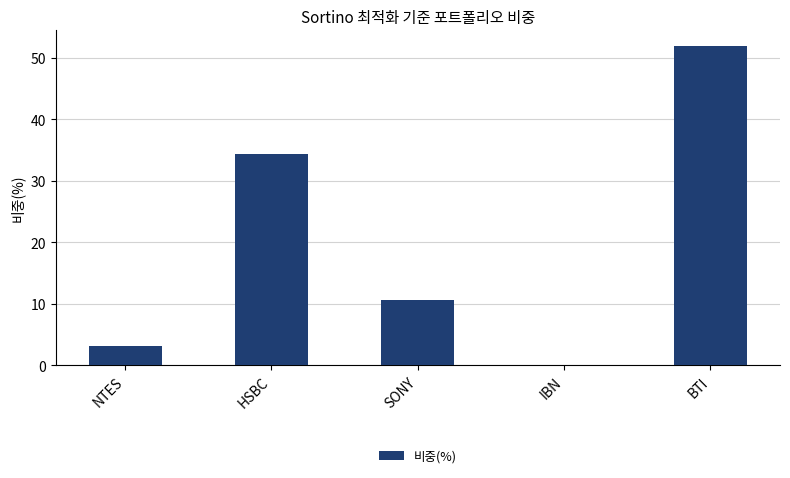

What is the sum of the values at SONY and BTI?

62.5